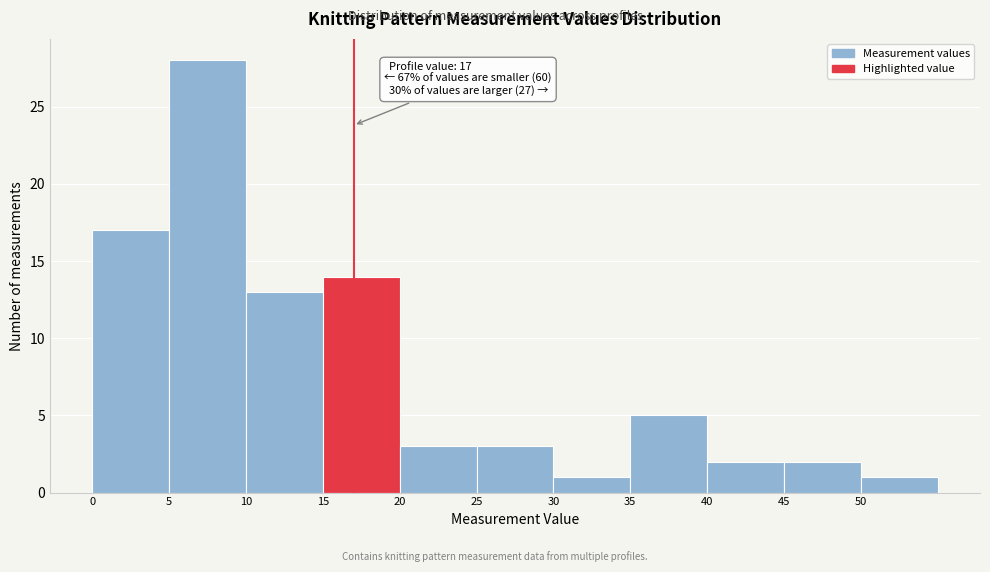

Which range on the x-axis has the tallest bar?

5 to 10